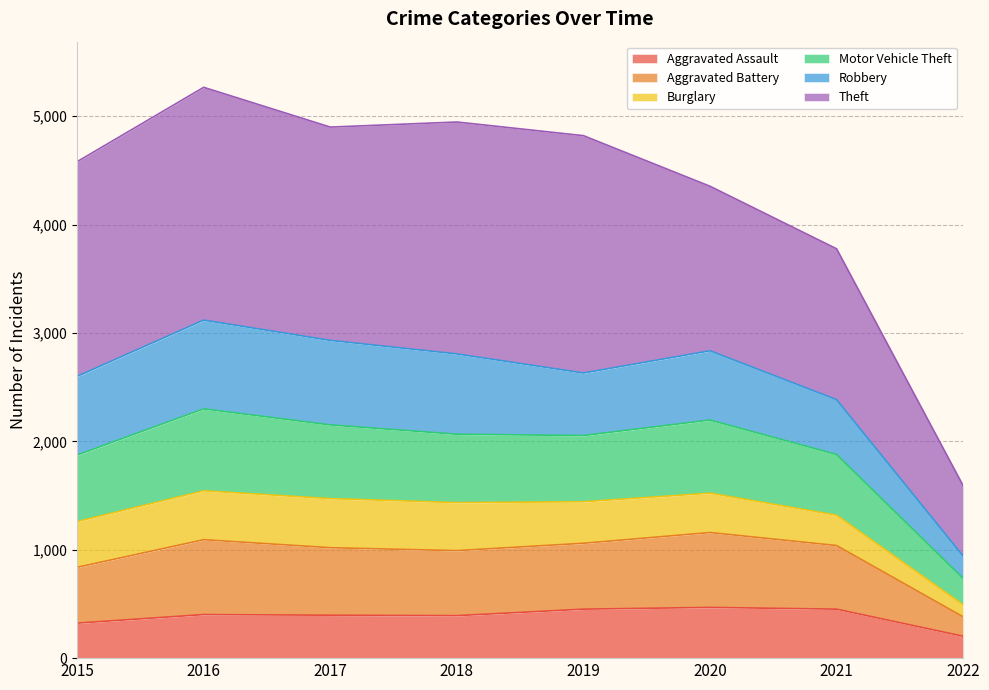

What is the highest value of the Aggravated Assault series?

468